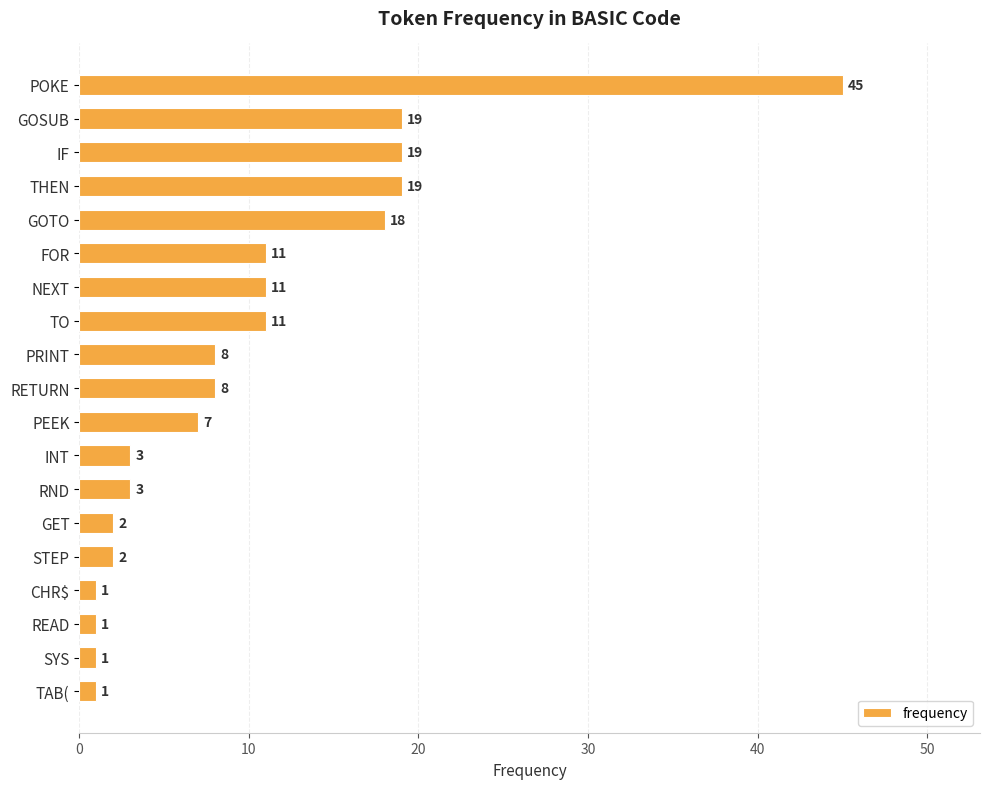

How many bars are there in total?

19